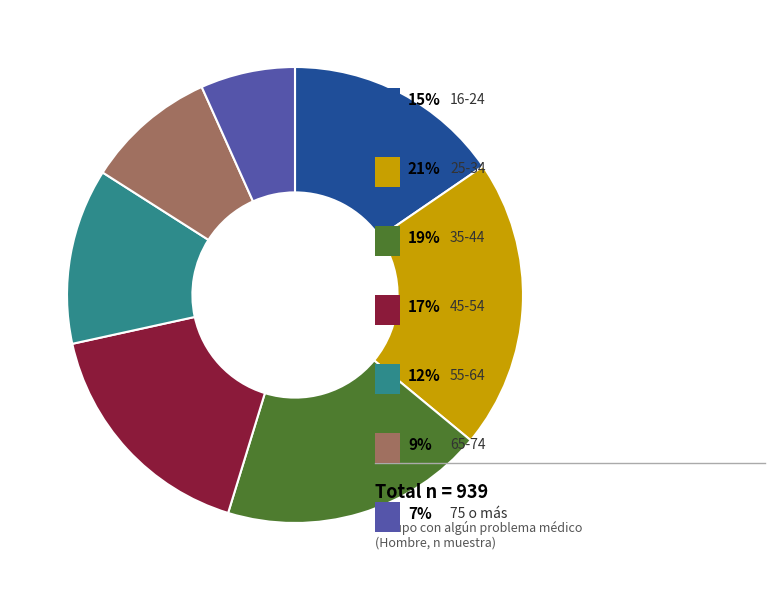

Is there any slice that represents more than half of the pie?

No